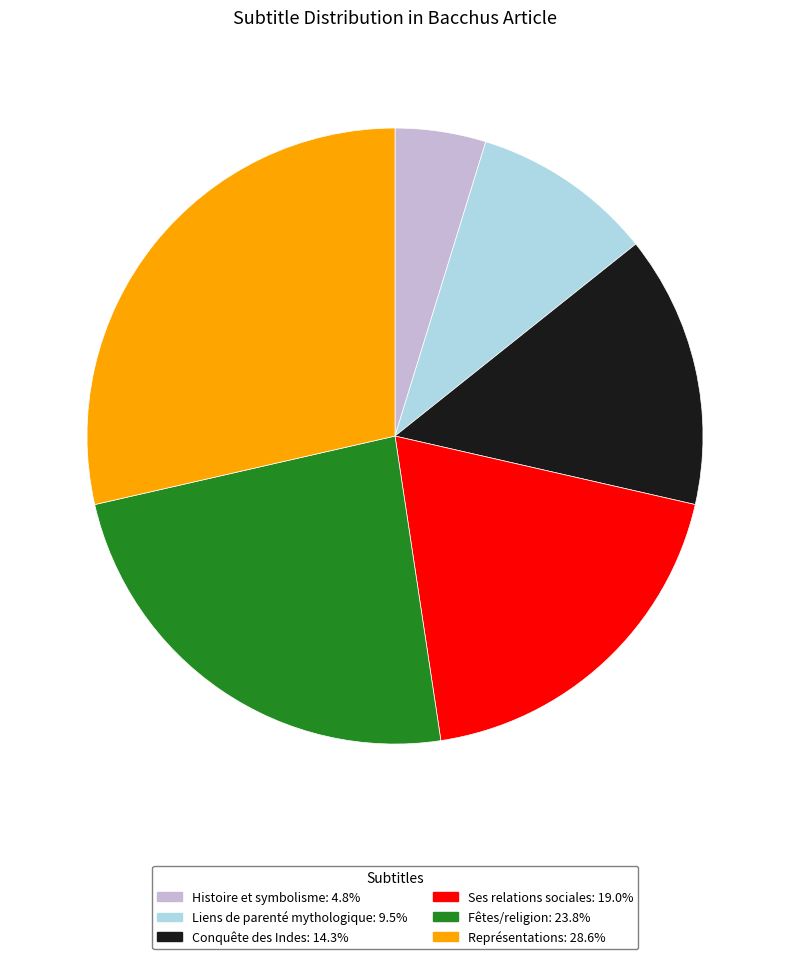

Approximately how many times larger is the value at Liens de parenté mythologique: 9.5% compared to Conquête des Indes: 14.3%?

0.7